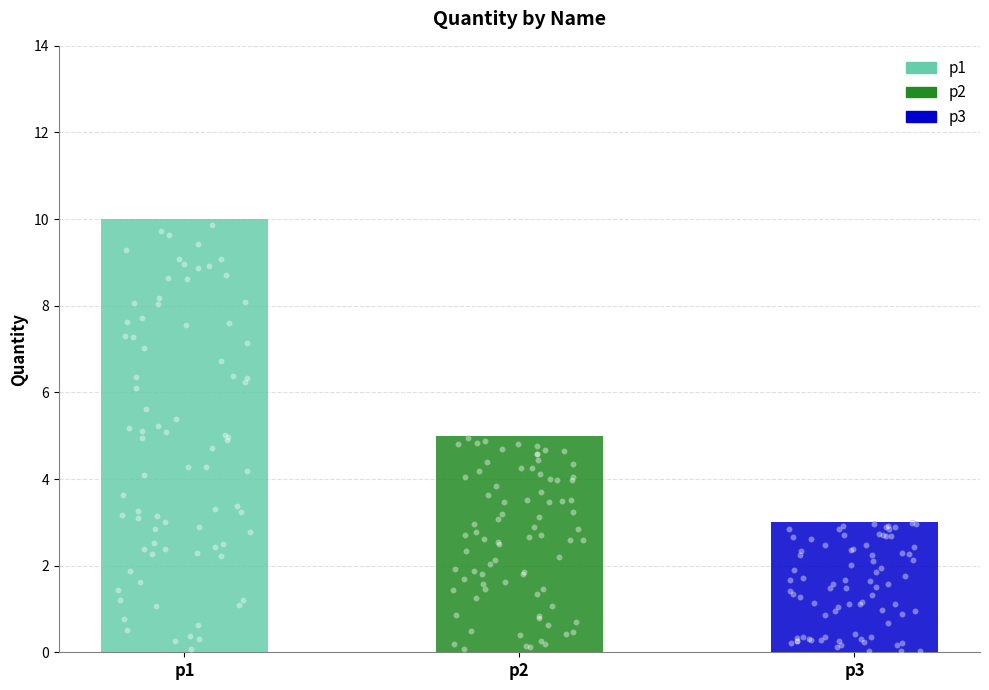

What is the ratio of the value at p2 to the value at p1?

0.5